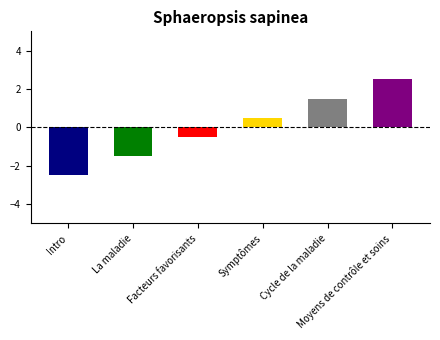

What is the maximum value shown in the chart?

2.5